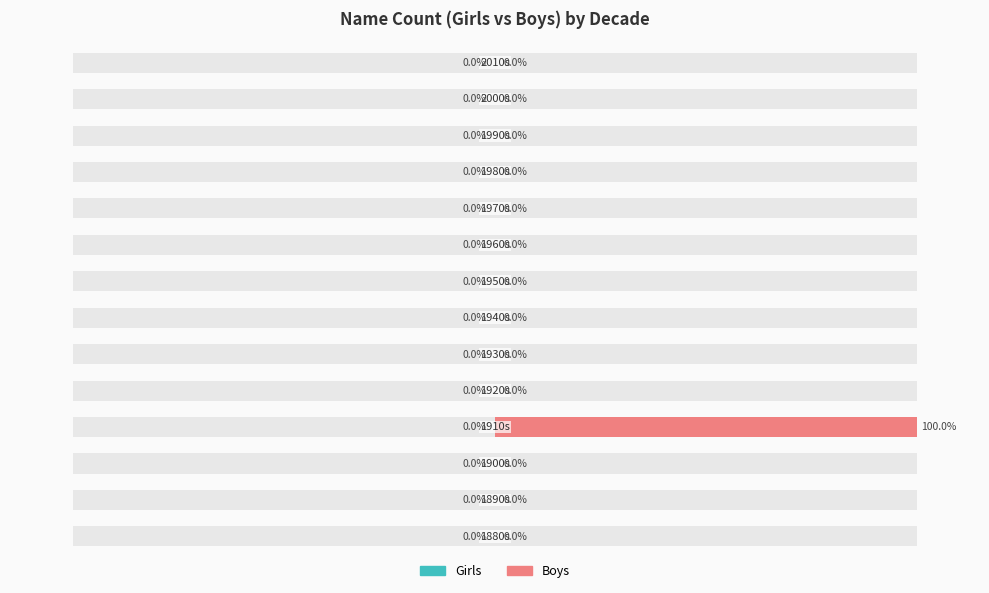

Is it true that Girls equals 1.0 at 3?

False